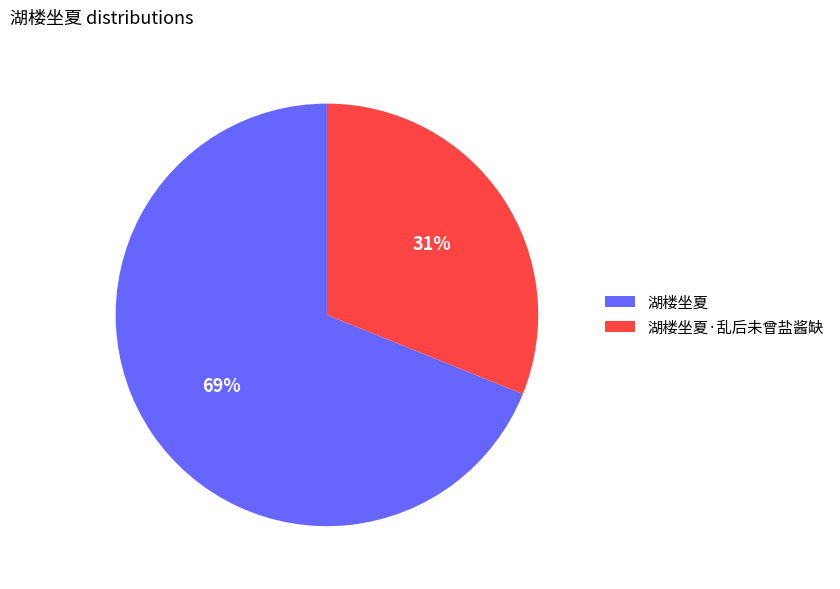

How many segments does this pie chart have?

2